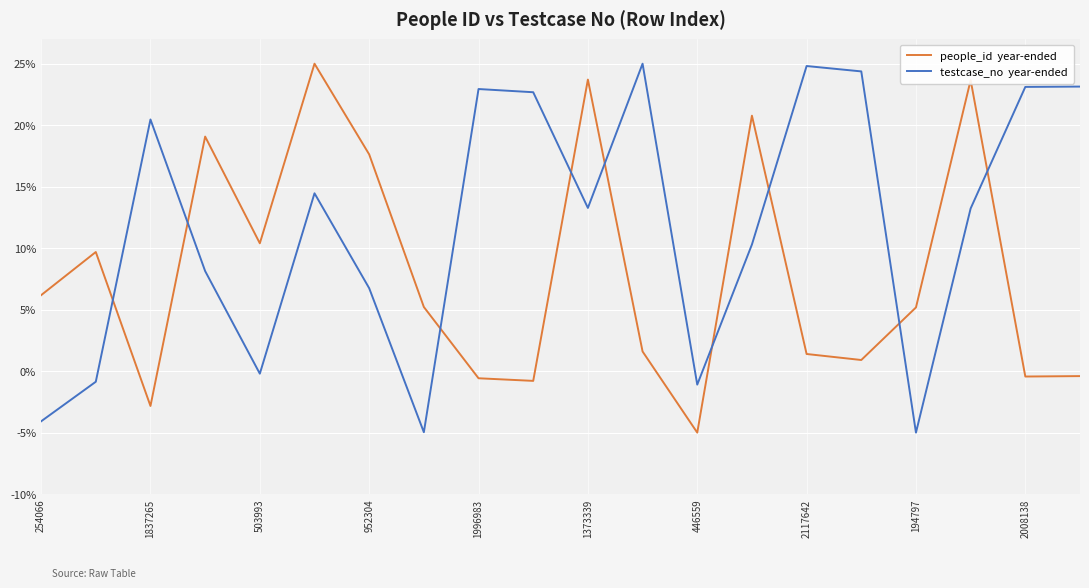

What is the greatest value displayed?

25.0